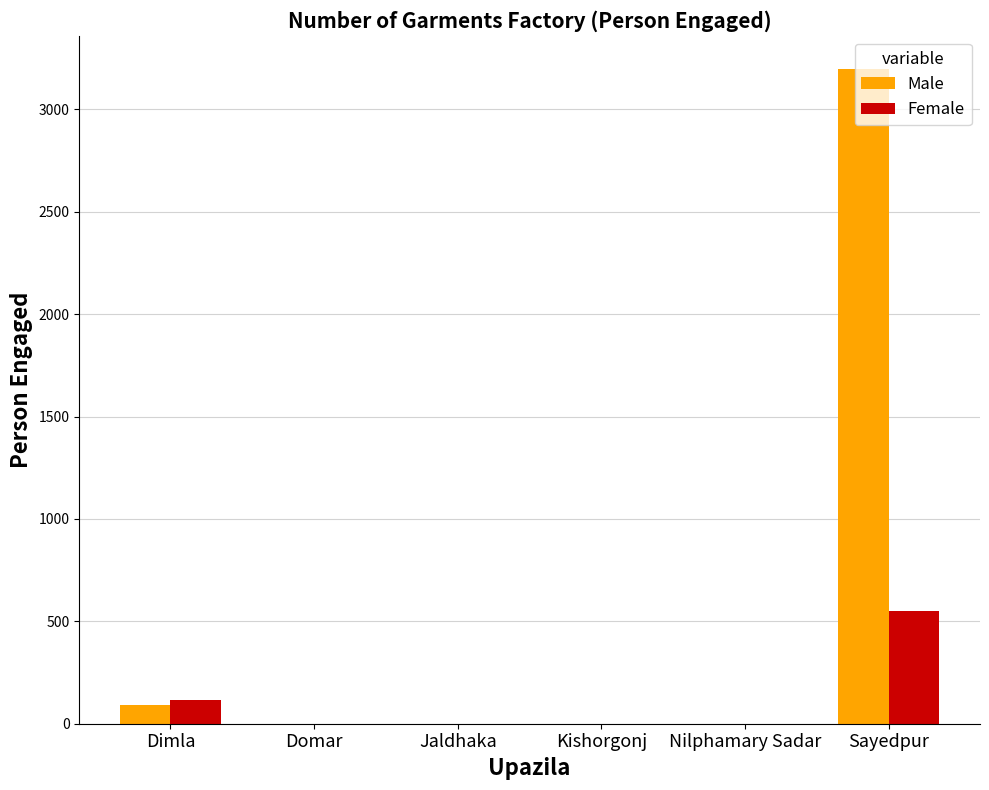

At which category is the sum across all series the highest?

Sayedpur